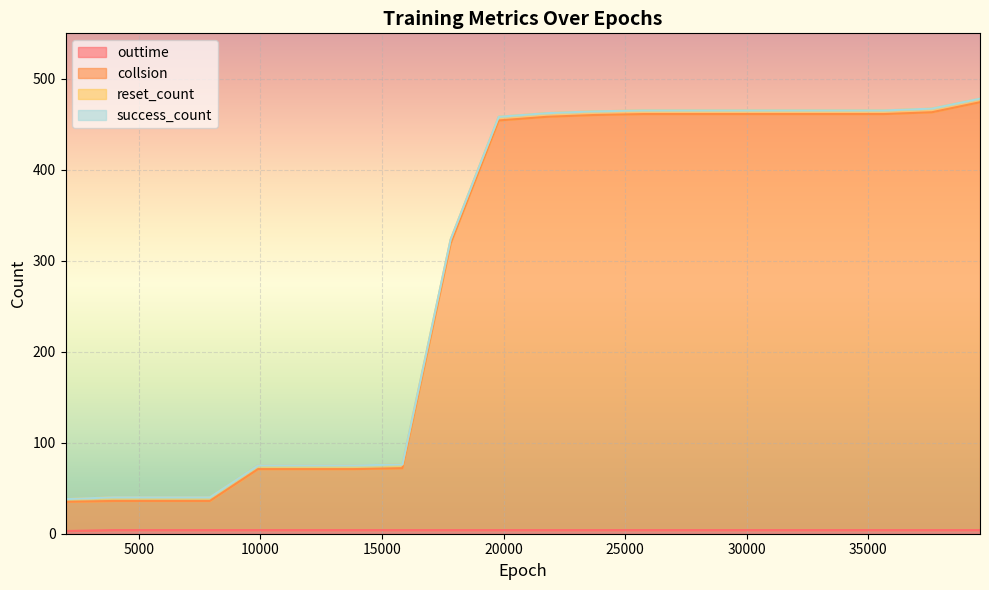

Between 25740 and 37620, which is larger?

25740